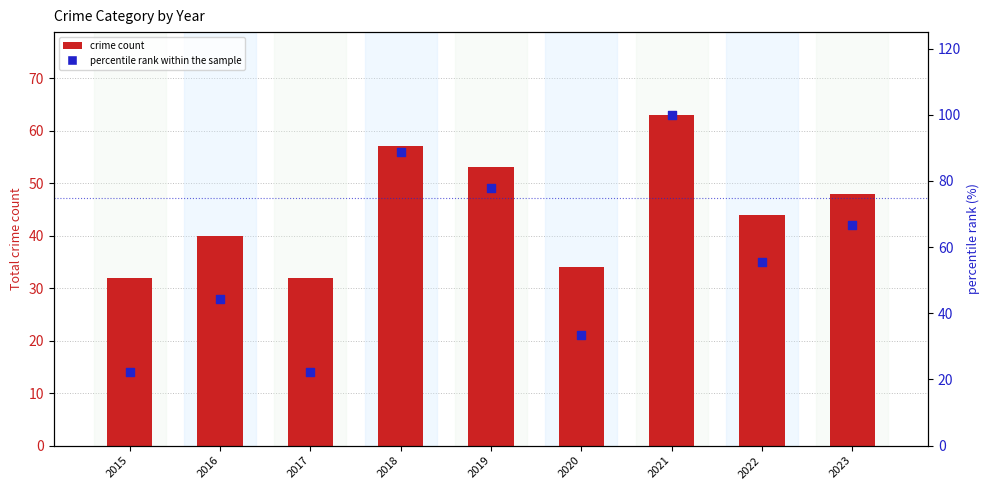

What is the total value across all series at 2016?

84.4